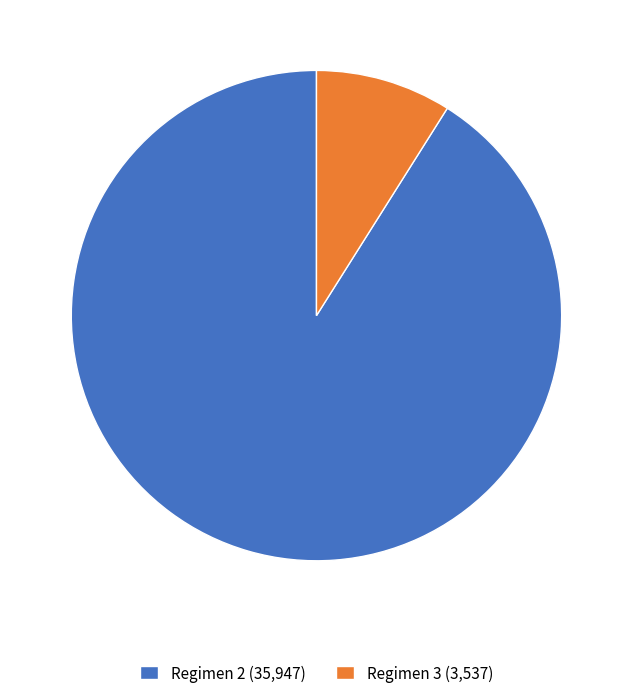

Which slice is the largest?

Regimen 2 (35,947)